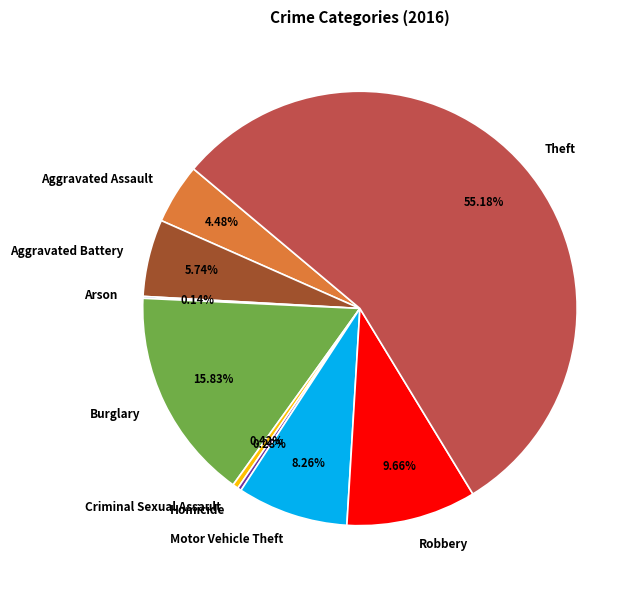

Which slice represents more than half of the pie?

Theft